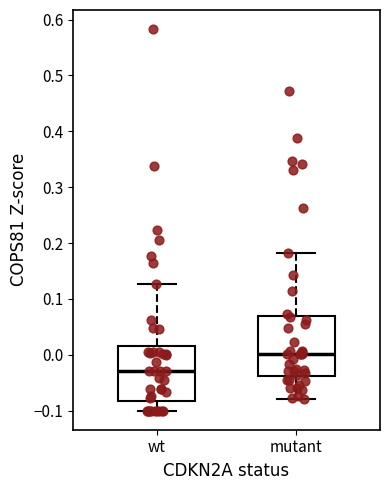

Where does the upper whisker of the box for wt end on the y-axis? The values are not printed on the chart, so give them approximately, as read against the axis.

0.13